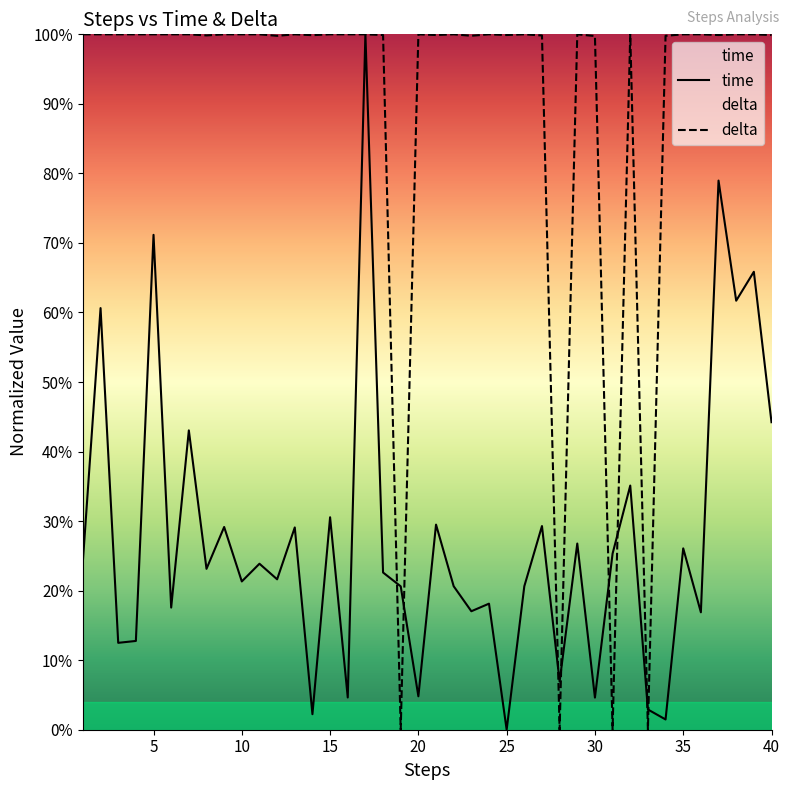

Which series ends up on top after the final intersection of delta and time?

delta